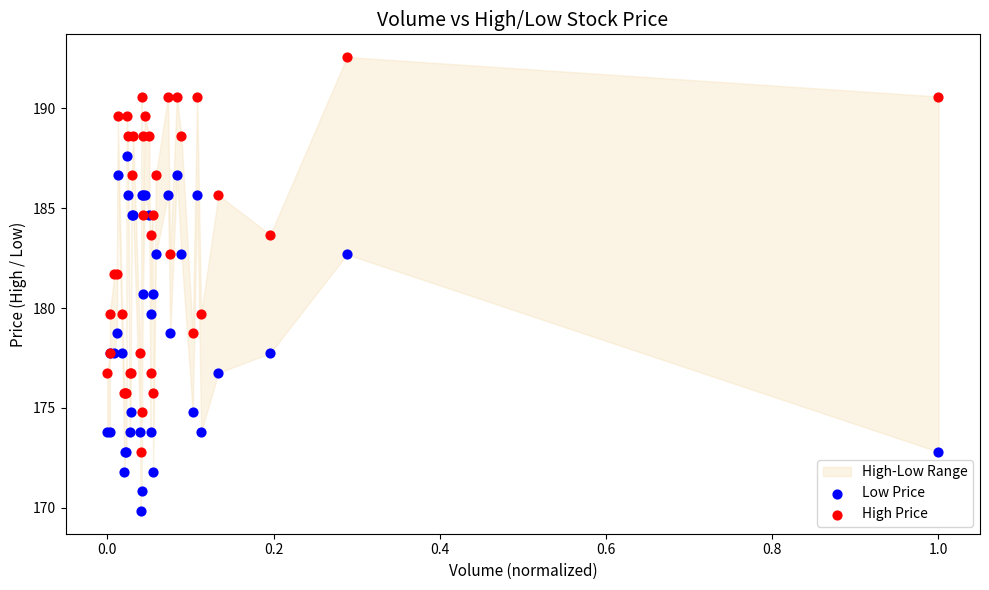

Which series reaches the minimum Y coordinate?

Low Price